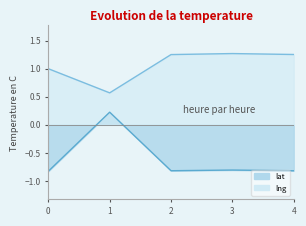

Which series has the largest total across all categories?

lng